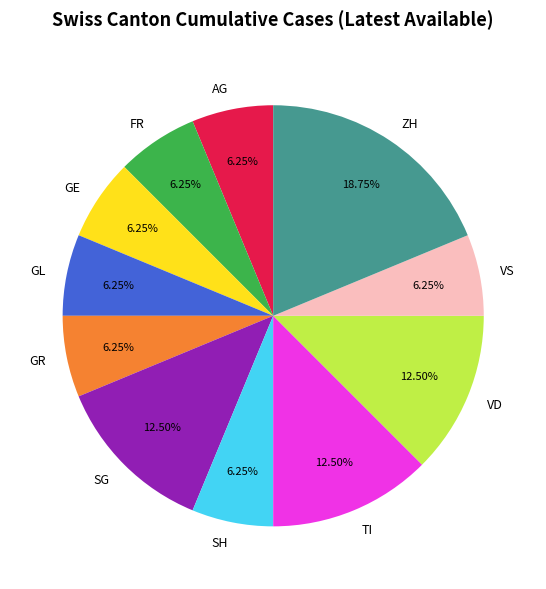

Does any single category account for the majority?

No